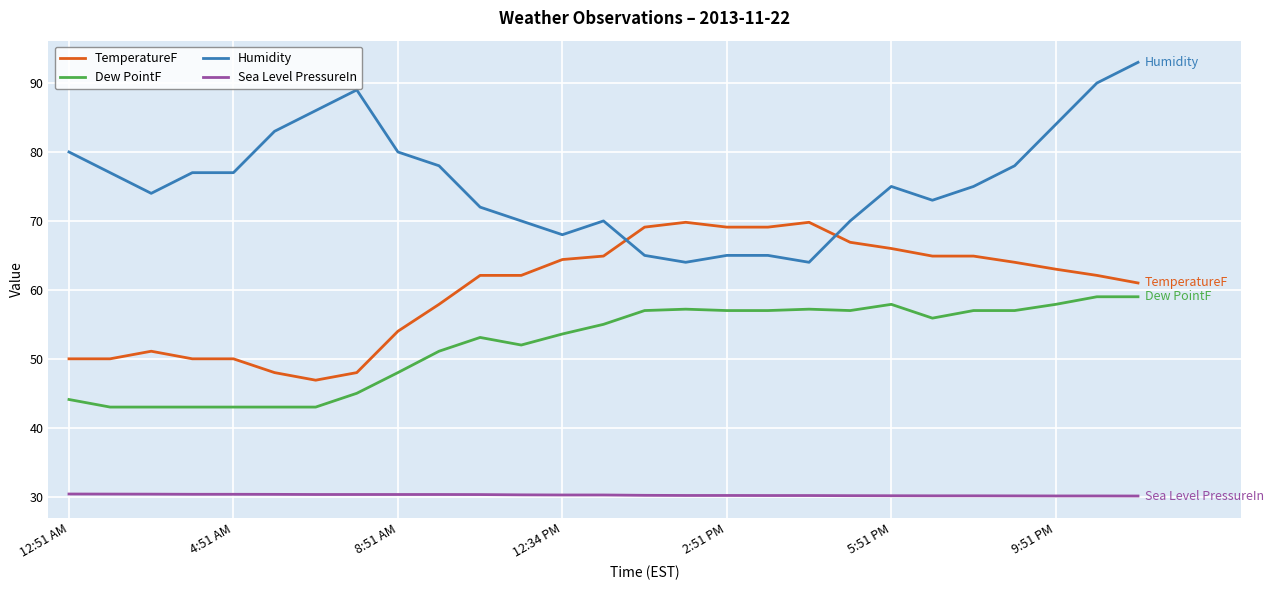

What is the lowest value of the Dew PointF series?

43.0